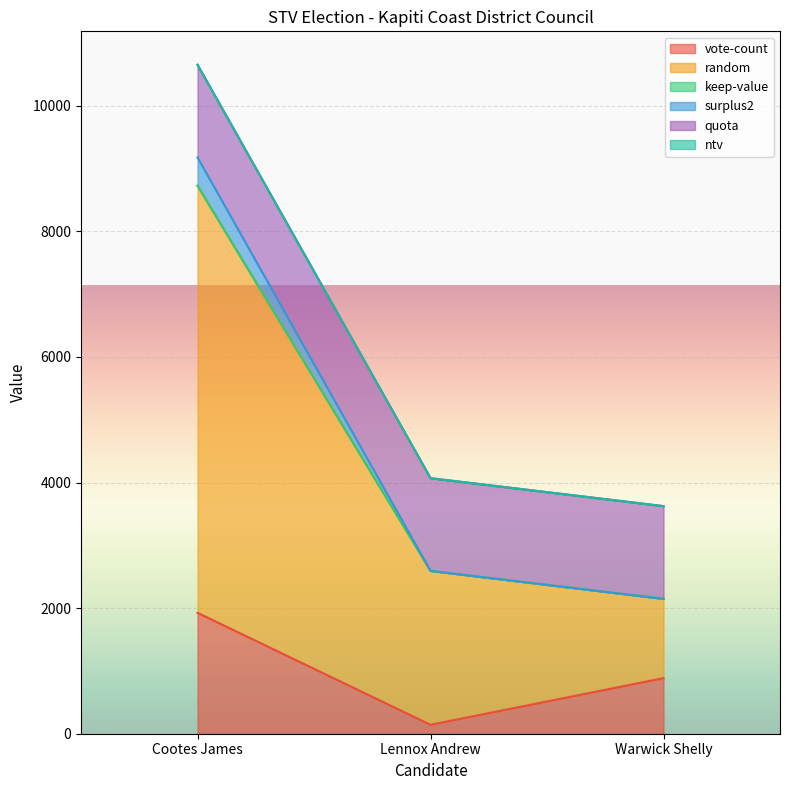

How many data points in random are less than 2593?

1